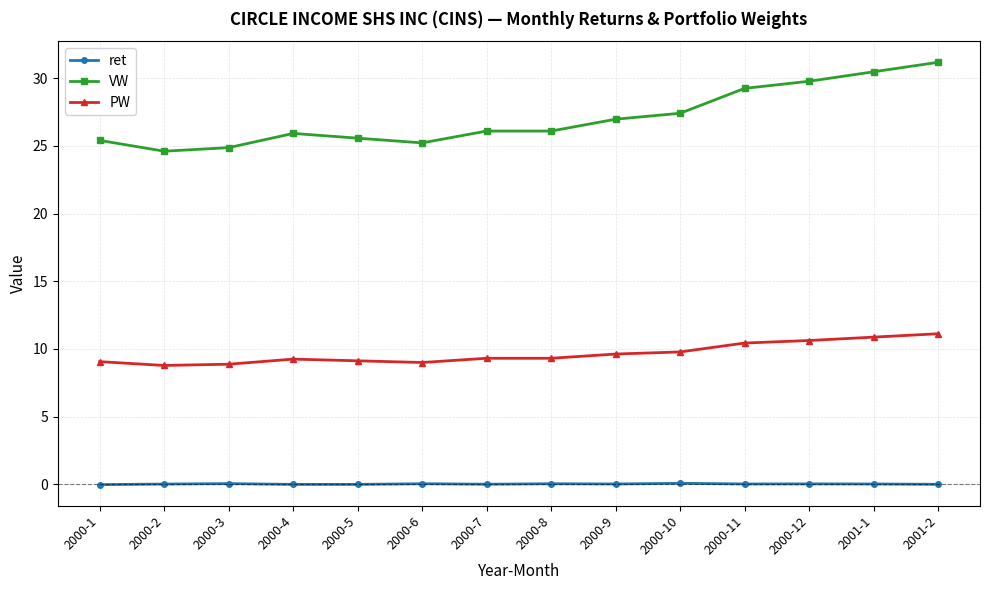

What is the sum of the VW values at 2000-9 and 2000-1?

52.4